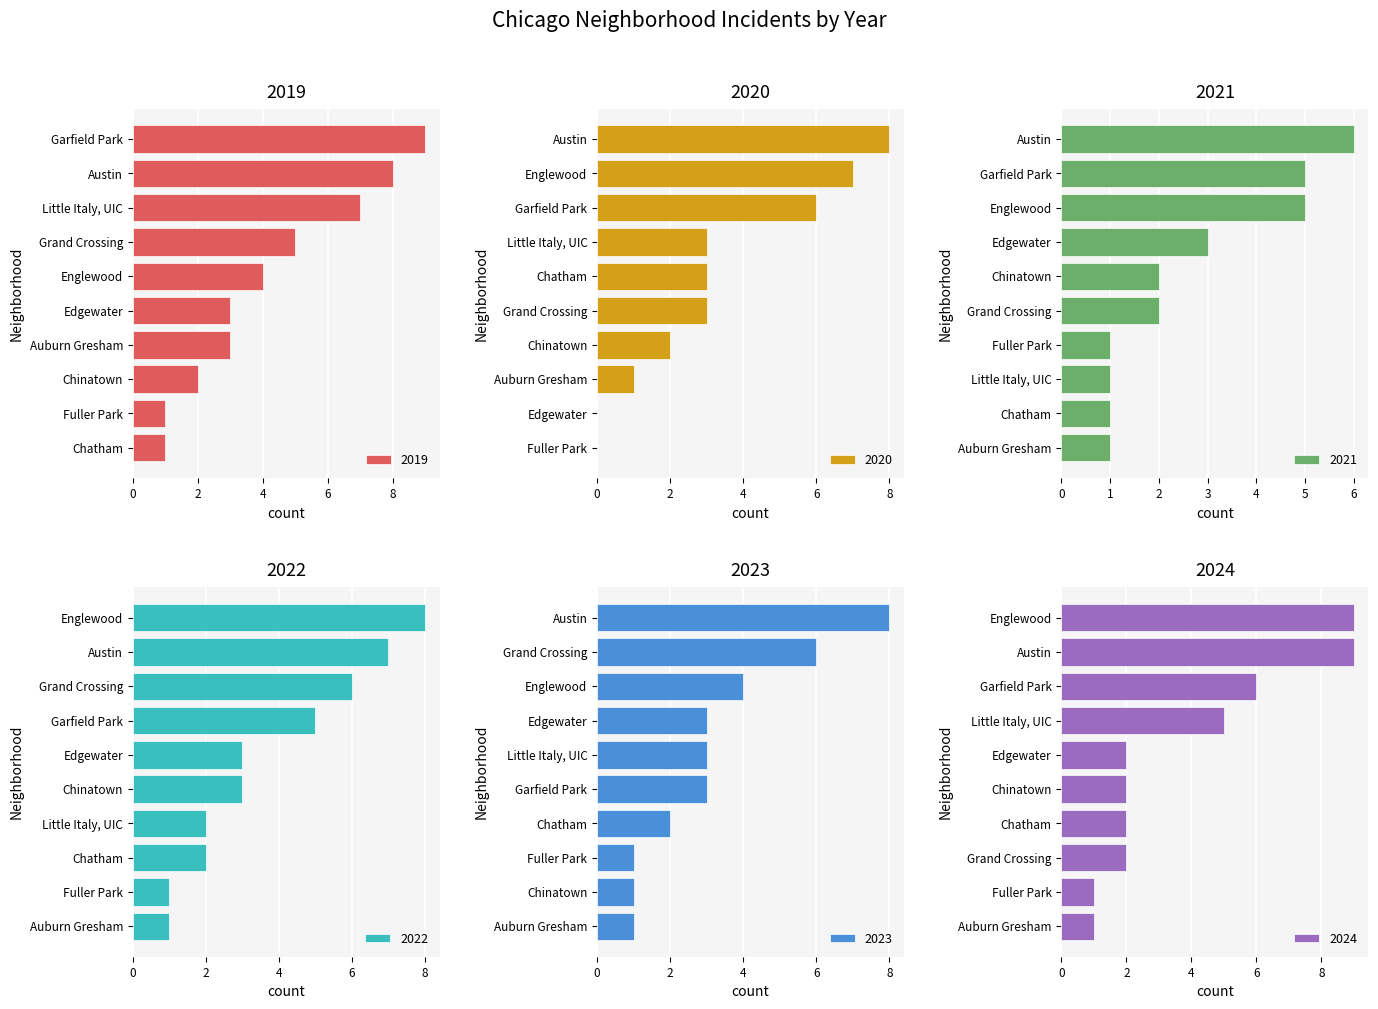

List the series in order of their peak value, highest first.

2019, 2024, 2020, 2022, 2023, 2021